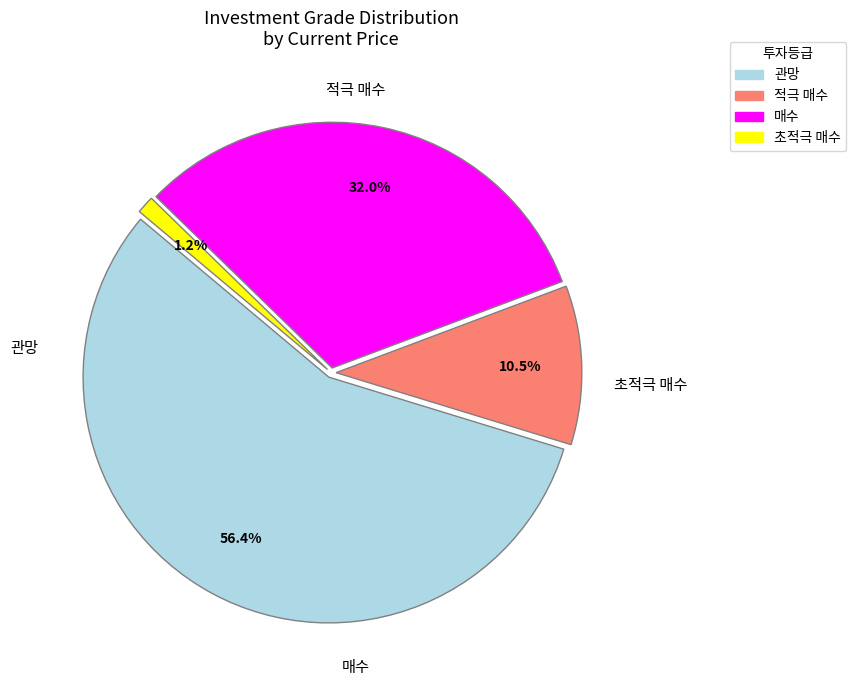

Is there any slice that represents more than half of the pie?

Yes